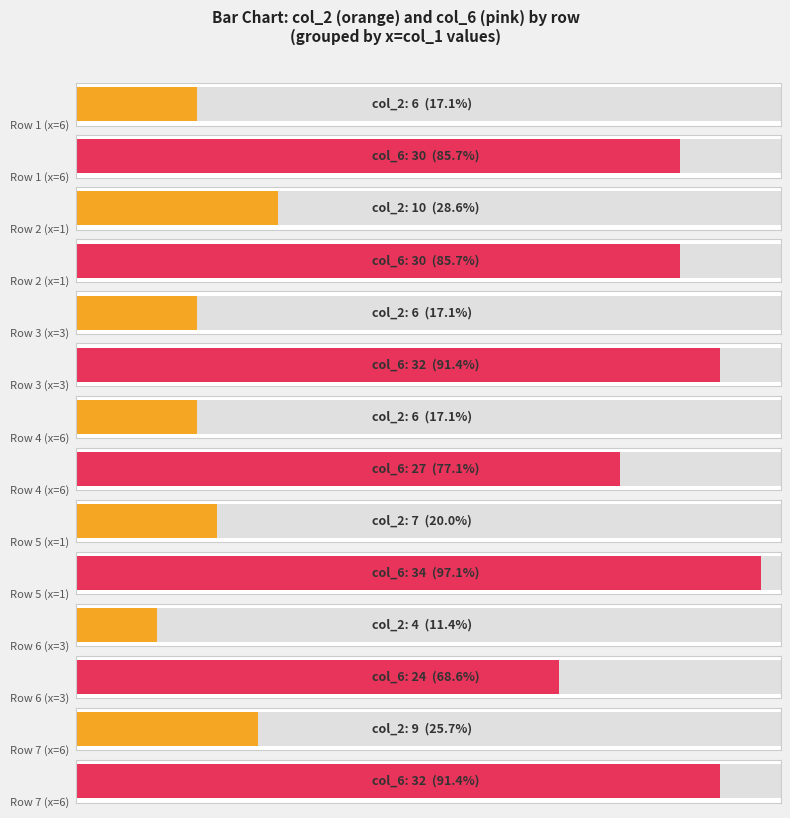

The value of col_0 at 3 is 2921999. True or false?

False